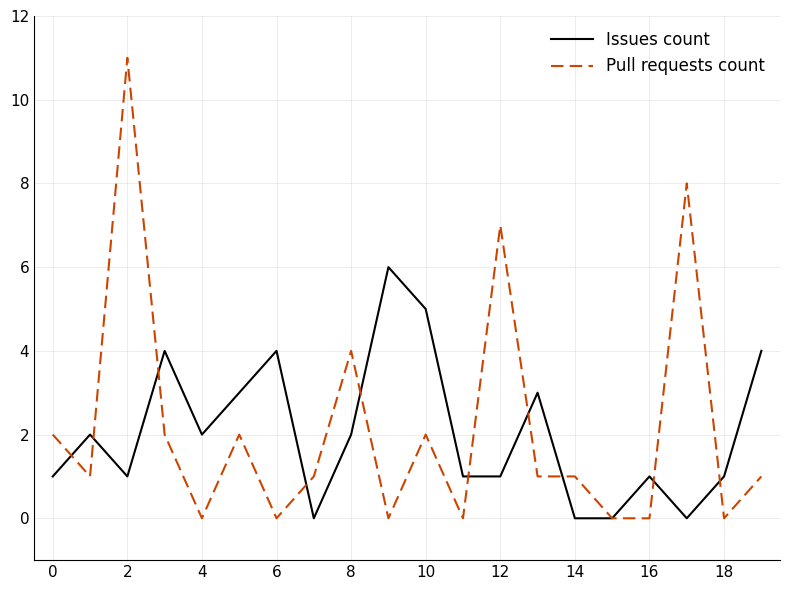

What is the maximum value shown in the chart?

11